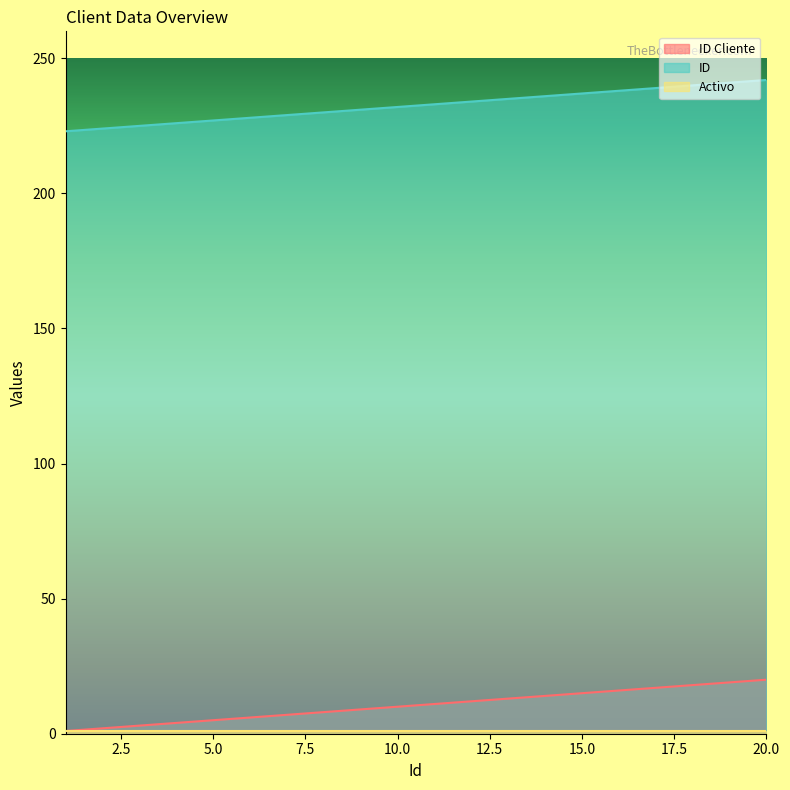

Read the ID value at 17.

239